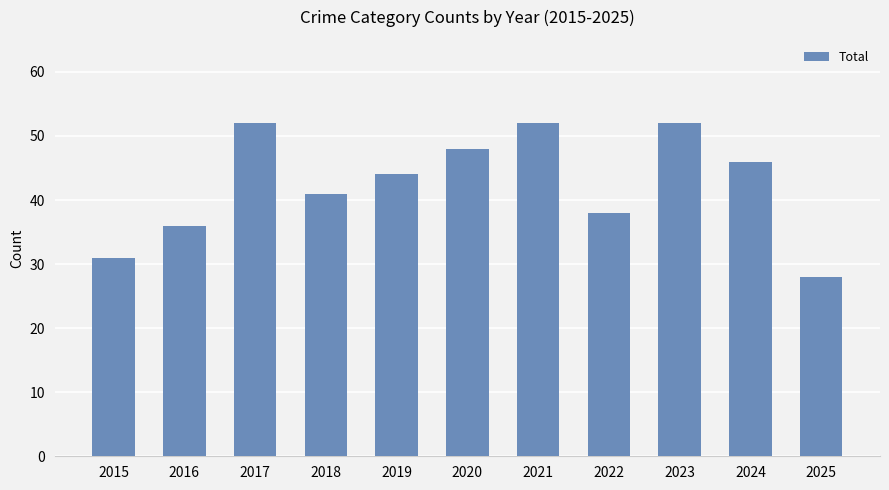

What is the maximum value shown in the chart?

52